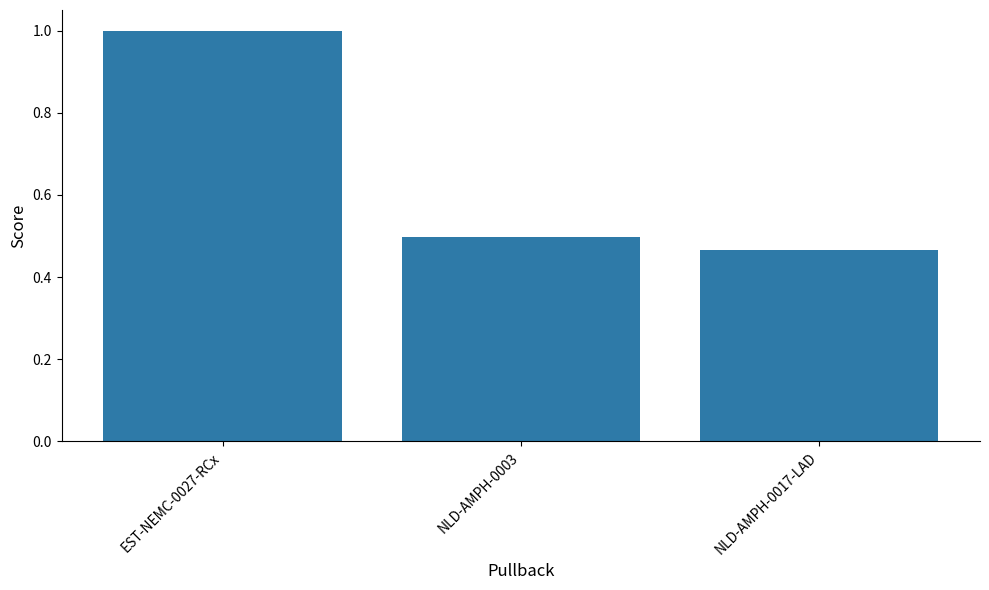

List the labels in order of value, largest first.

EST-NEMC-0027-RCx, NLD-AMPH-0003, NLD-AMPH-0017-LAD